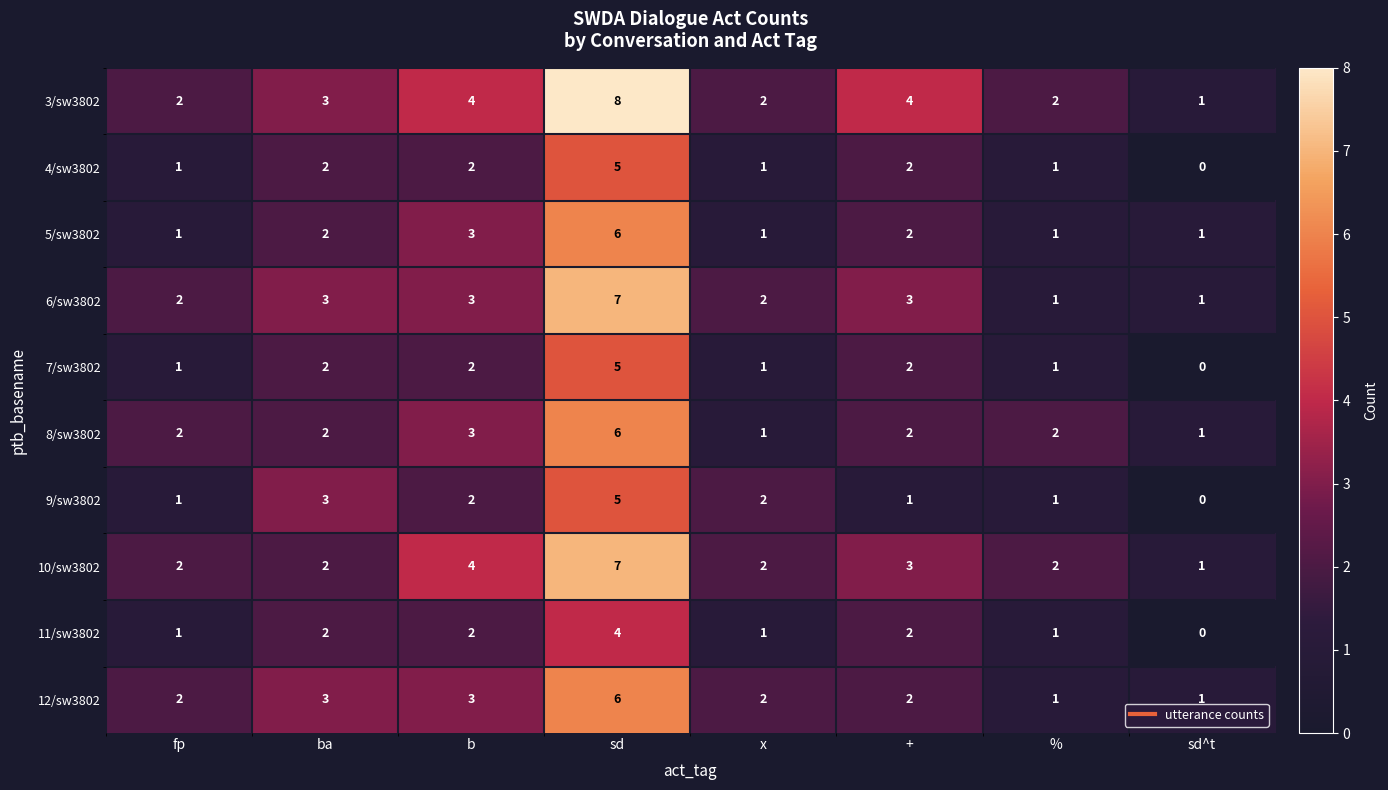

Count the 12/sw3802 values in the range 2 to 3.

5